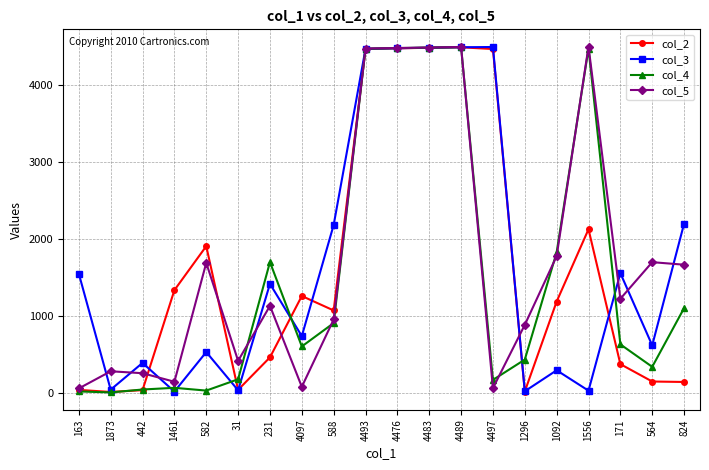

What is the spread (max minus min) of values at 824?

2058